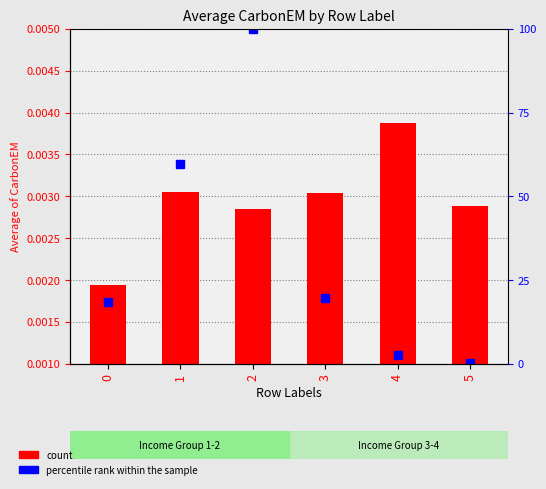

What is the difference between the percentile rank within sample values at 4 and 1?

56.8